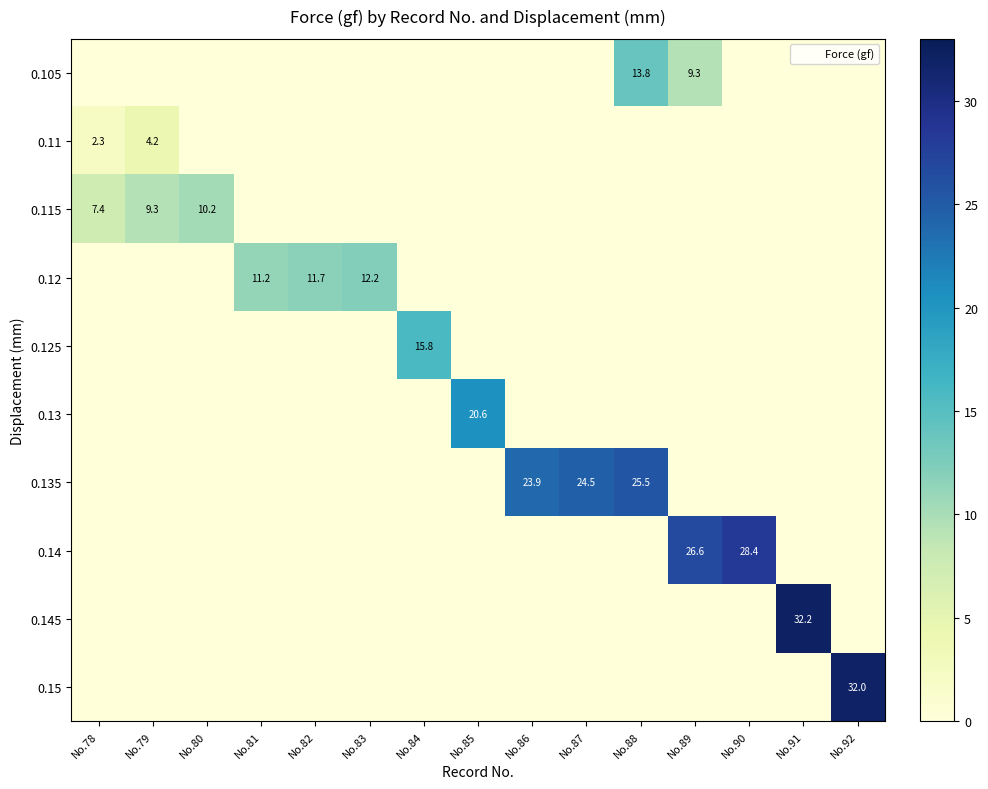

The value of 0.11 at No.85 is 0.0. True or false?

True